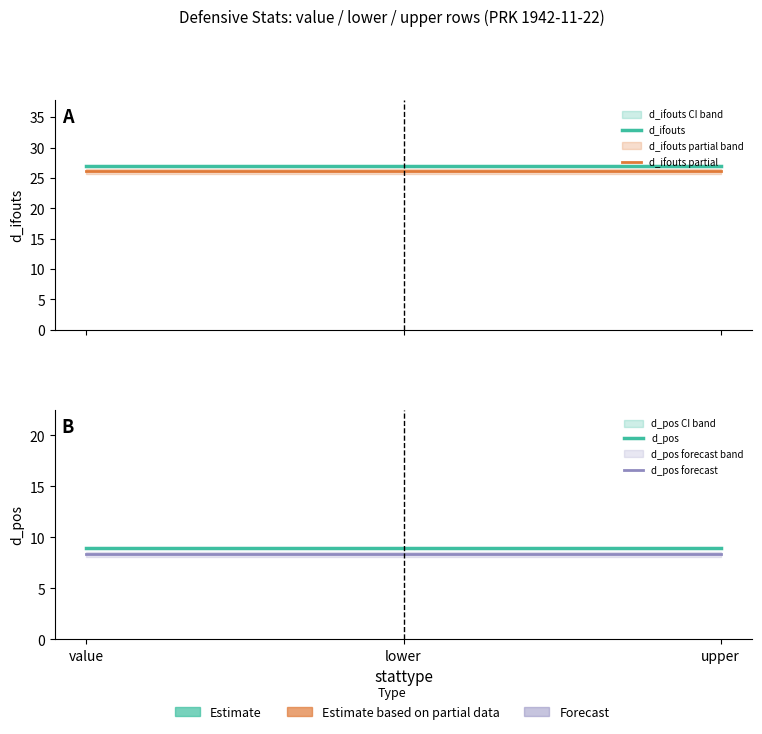

Between value and lower, which is larger?

value